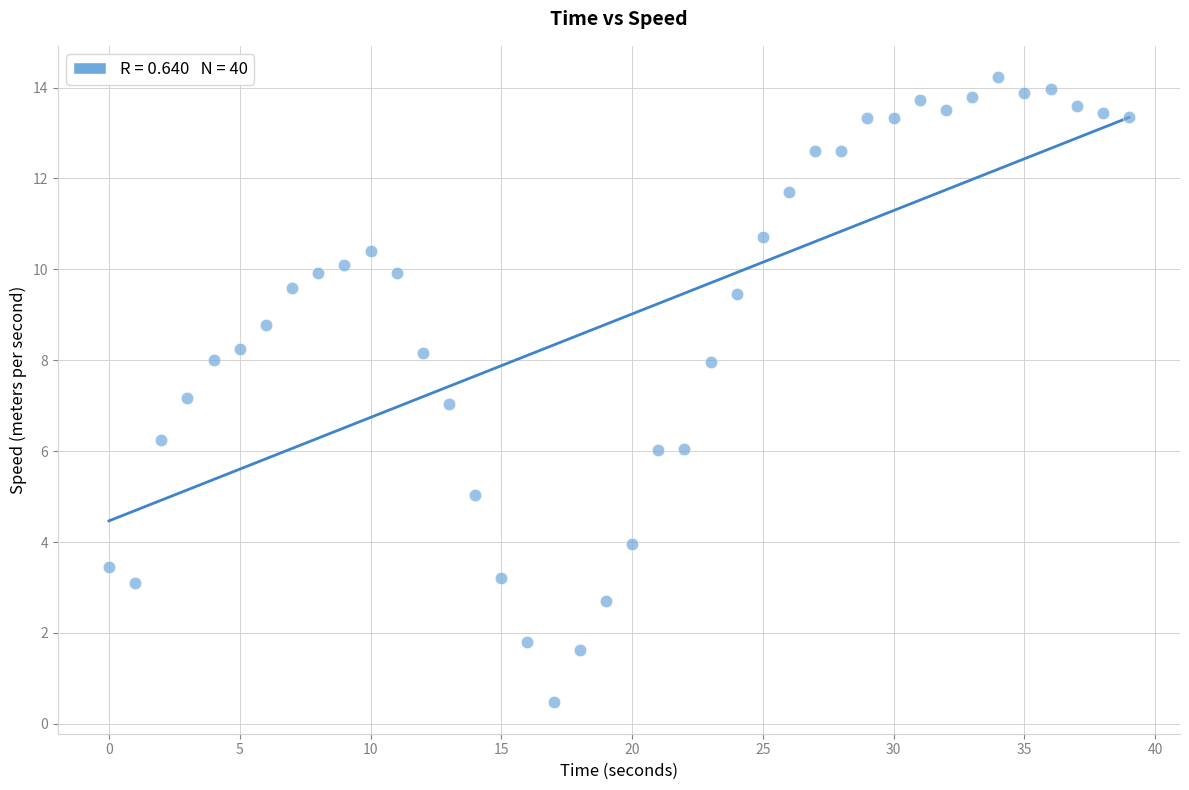

What is the range of Y values (max minus min)?

13.8